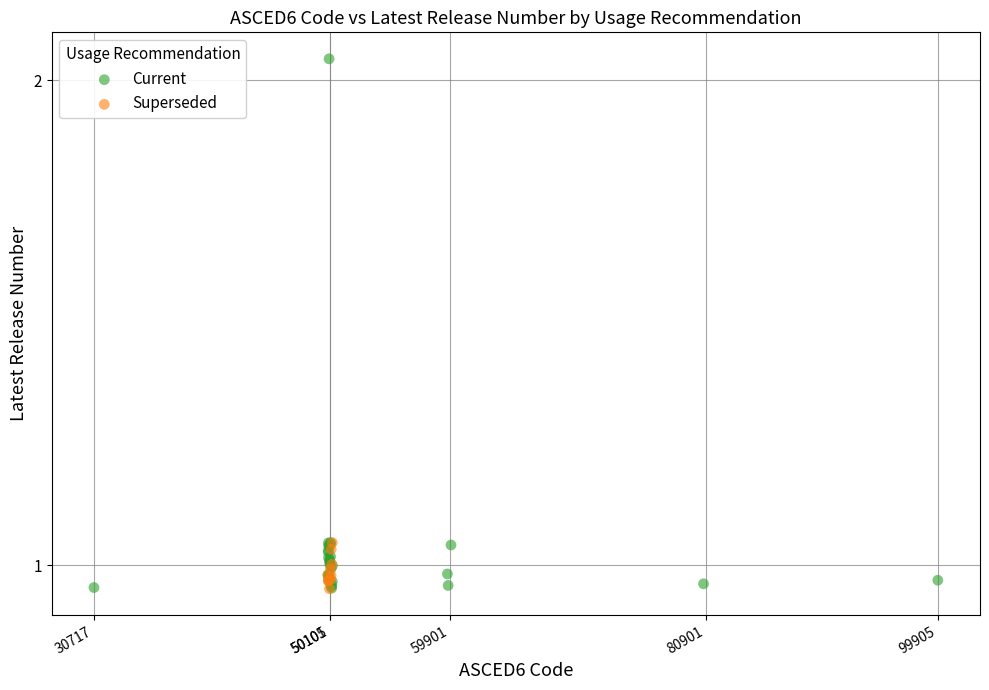

Which series contains the highest Y value?

Current